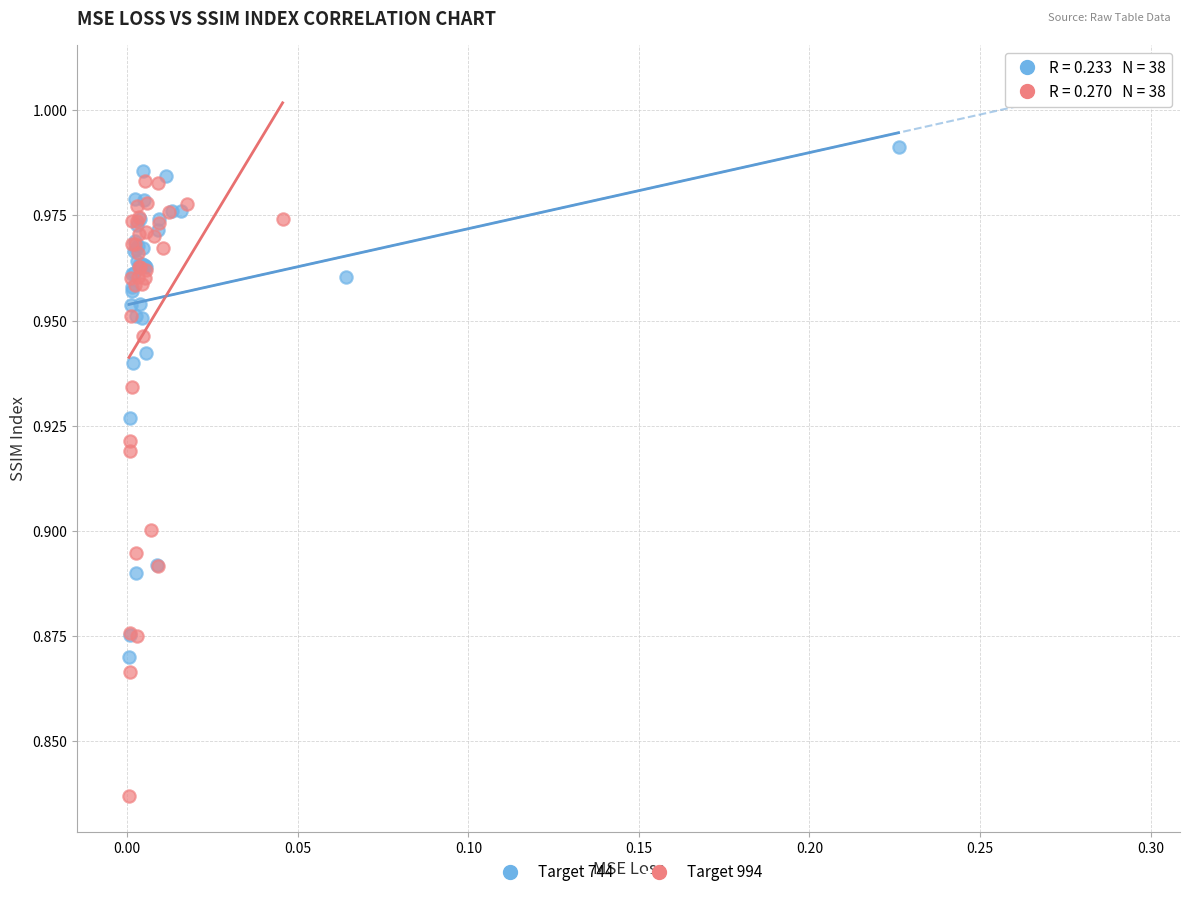

Which series contains the lowest Y value?

Target 994